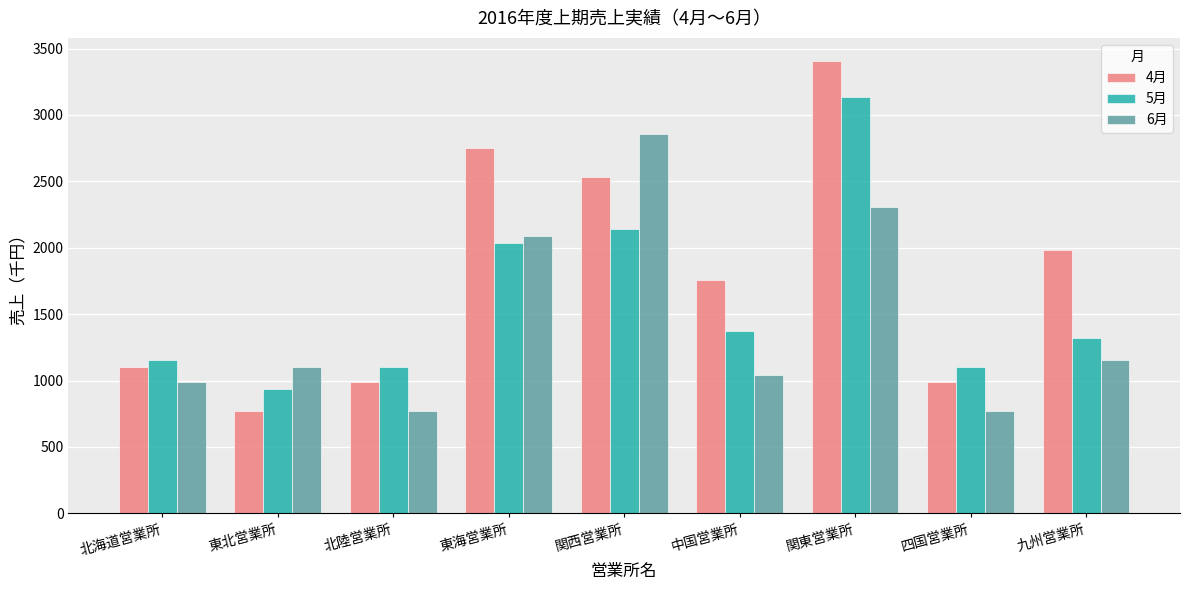

Count the number of categories in the chart.

9